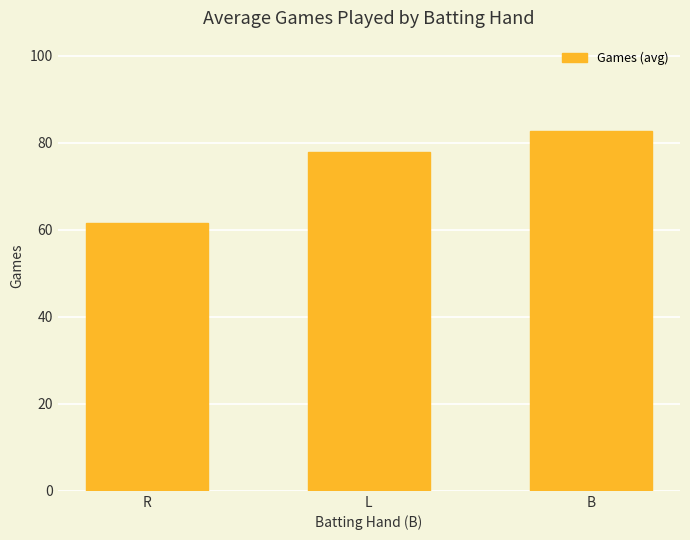

What is the value of the 2nd bar from the left?

77.8